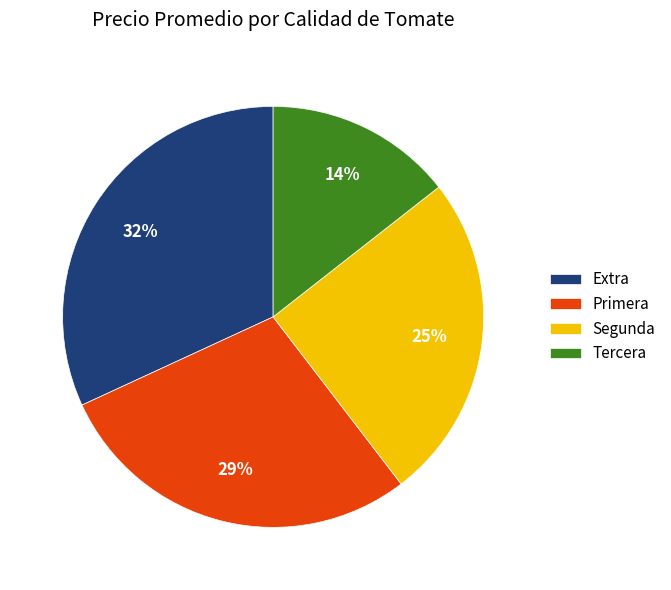

Is the sum of Extra and Segunda greater than half?

Yes